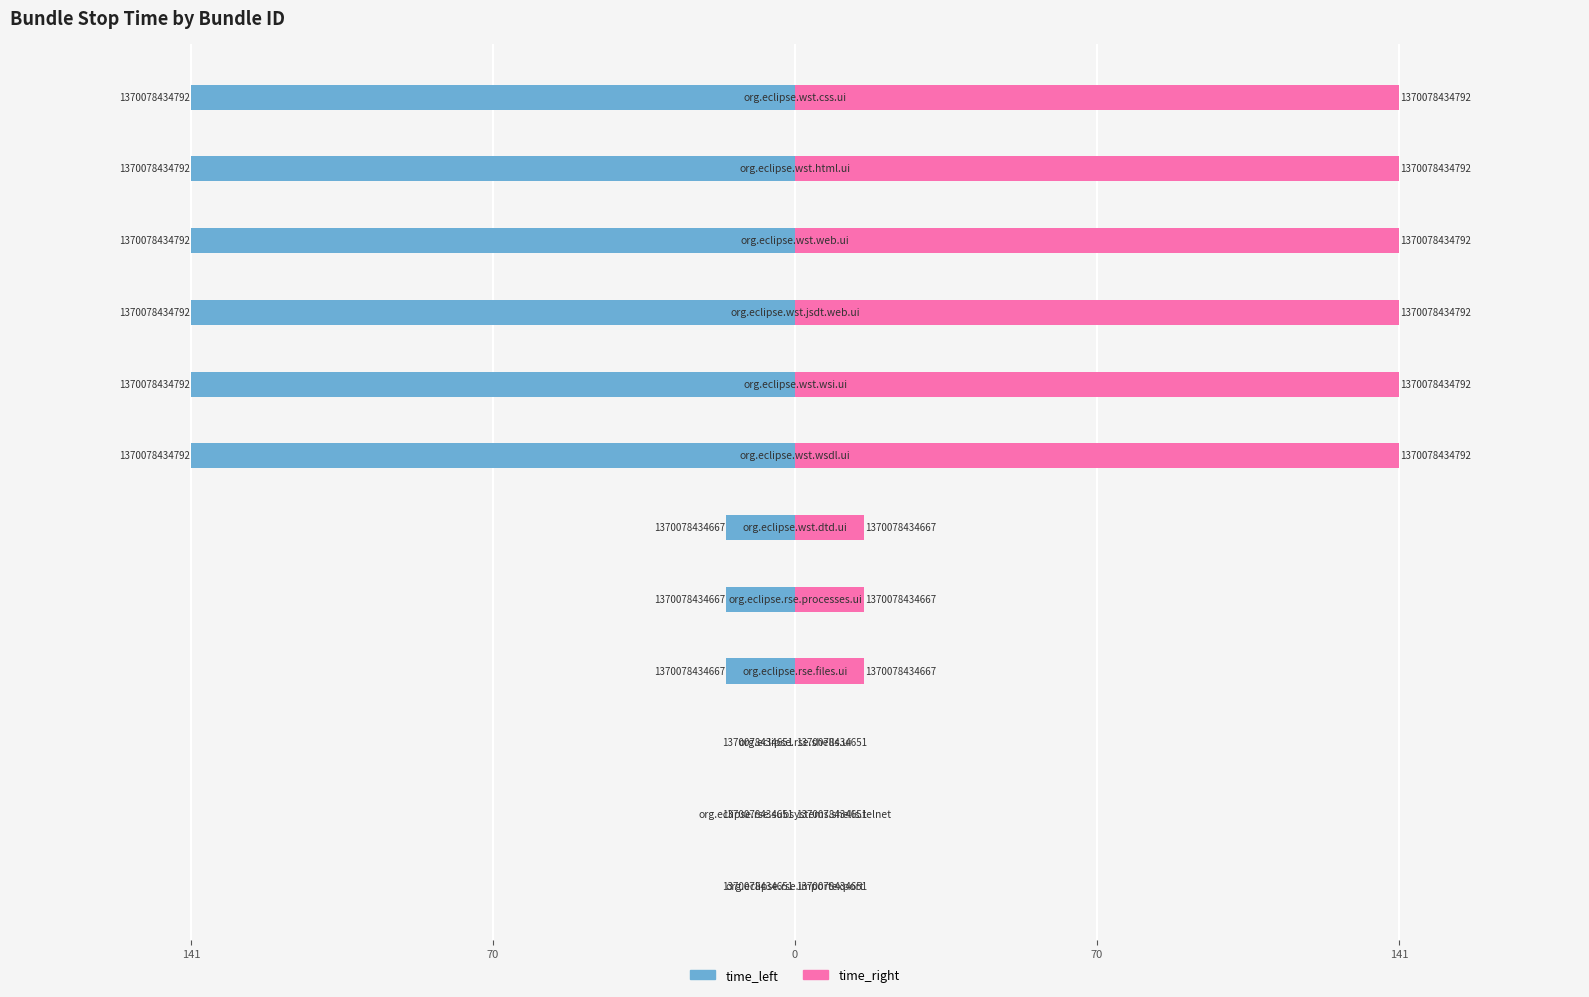

How many time_left values are between -141 and 0?

12